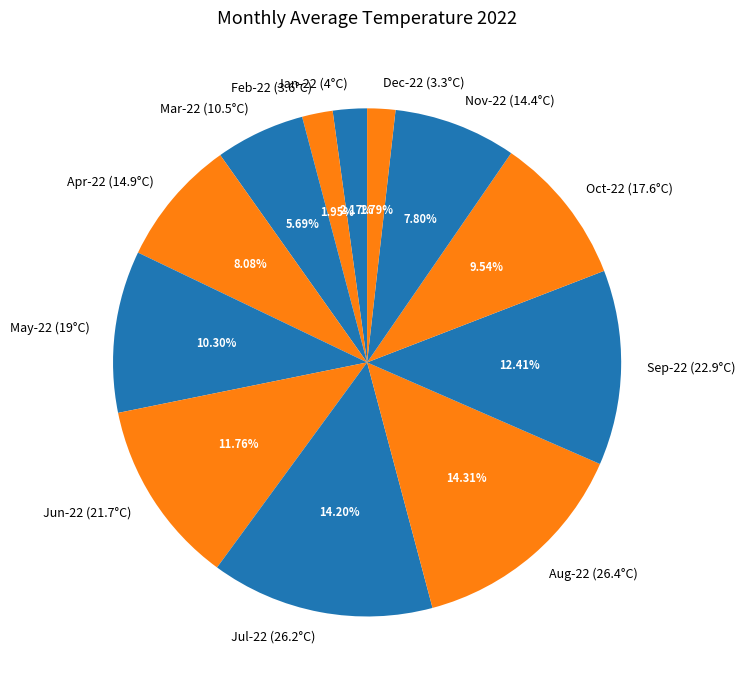

Is there any slice that represents more than half of the pie?

No